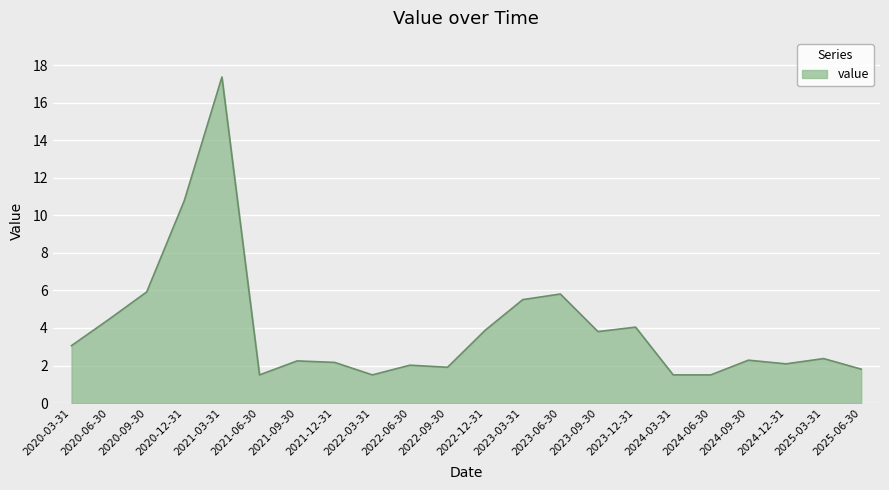

How many lines are shown in the chart?

1